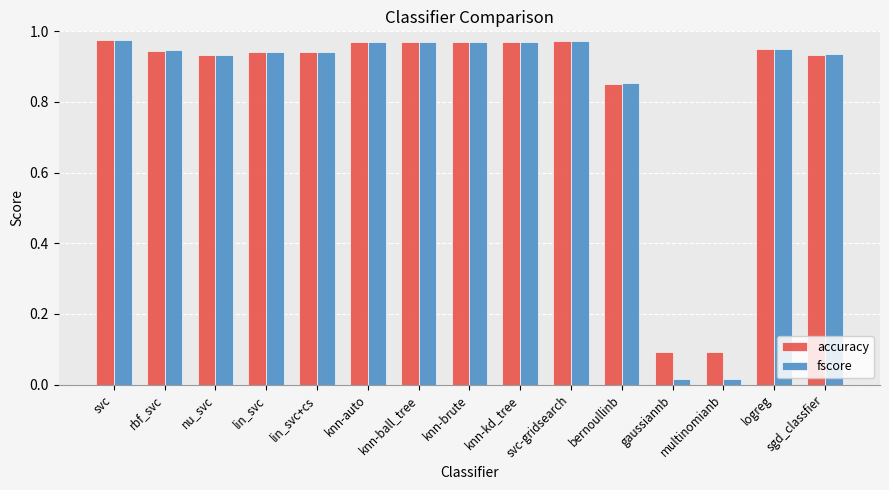

What is the label of the 5th bar from the left?

lin_svc+cs